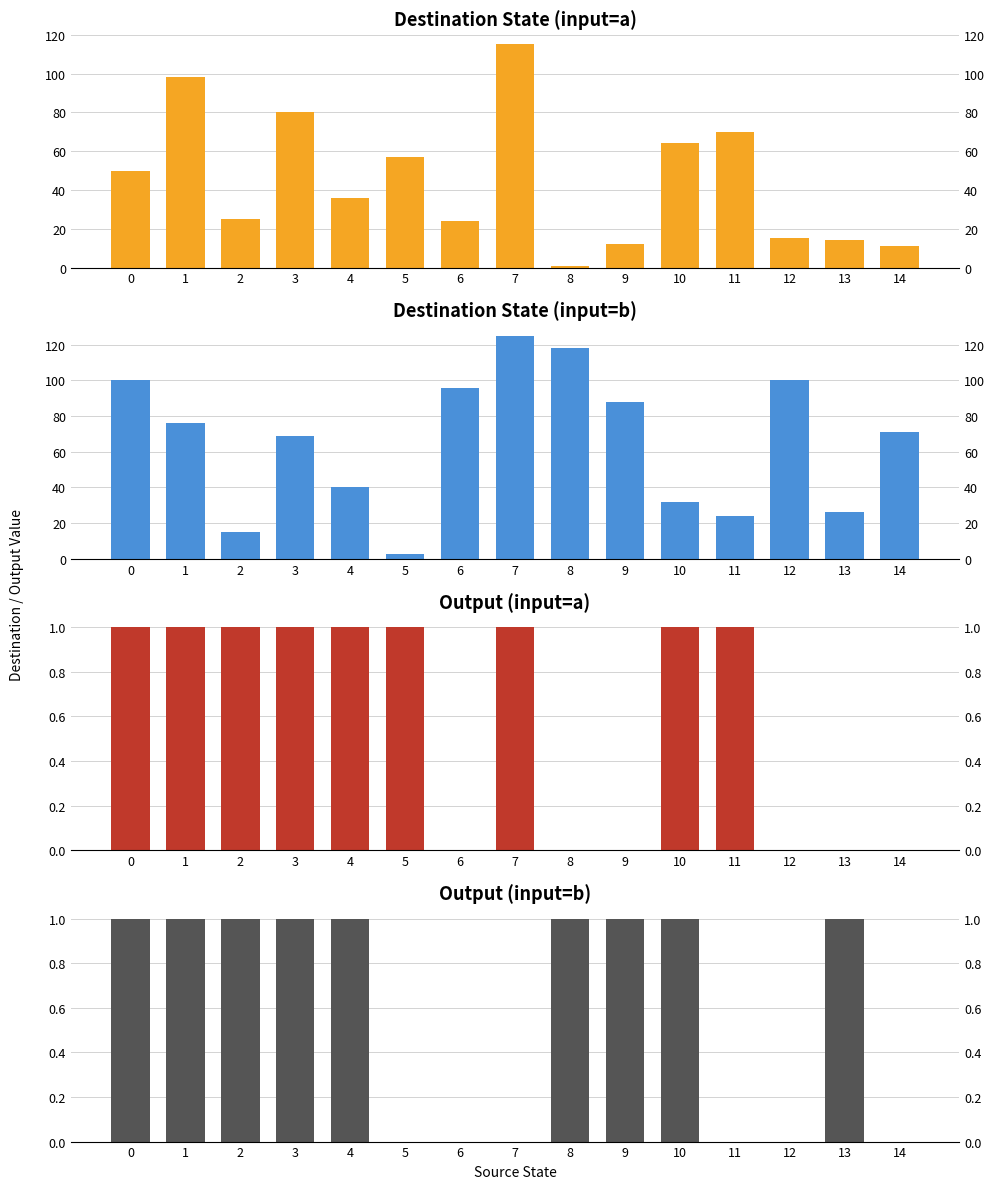

Reading left to right, transcribe all the data shown in this chart.

Destination State (input=a): 50	98	25	80	36	57	24	115	1	12	64	70	15	14	11
Destination State (input=b): 100	76	15	69	40	3	96	125	118	88	32	24	100	26	71
Output (input=a): 1	1	1	1	1	1	0	1	0	0	1	1	0	0	0
Output (input=b): 1	1	1	1	1	0	0	0	1	1	1	0	0	1	0